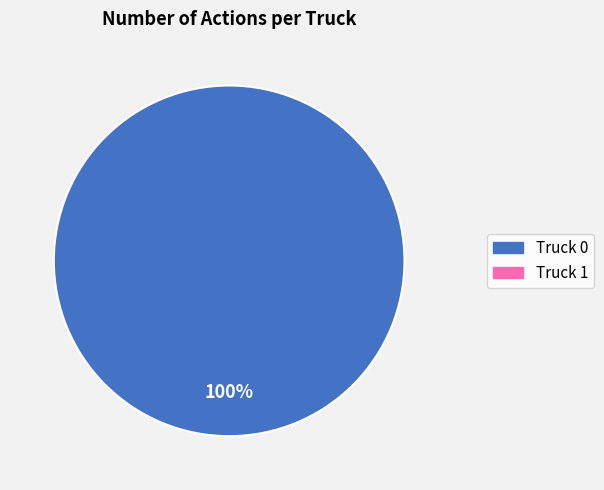

Is there any slice that represents more than half of the pie?

Yes